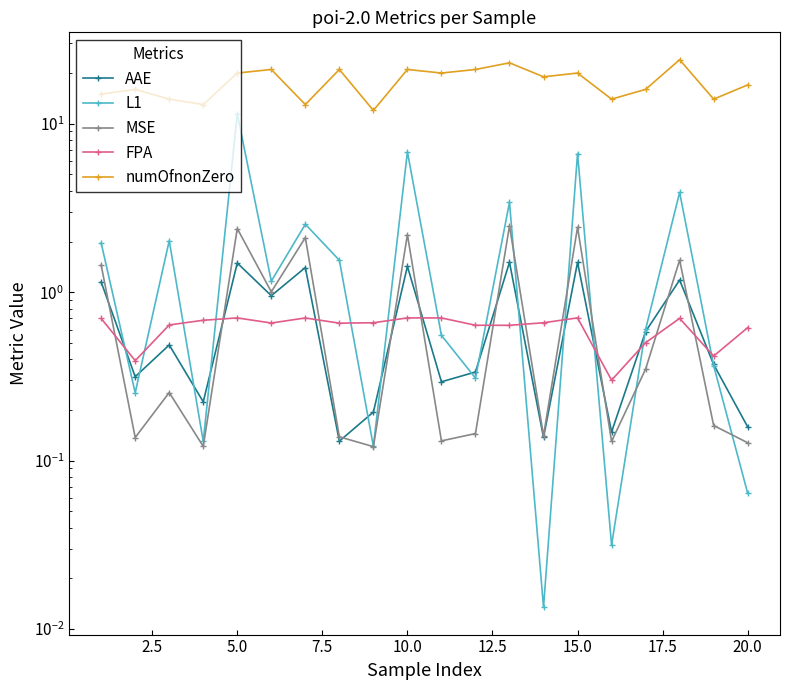

What is the total value across all series at 2.5?

17.1